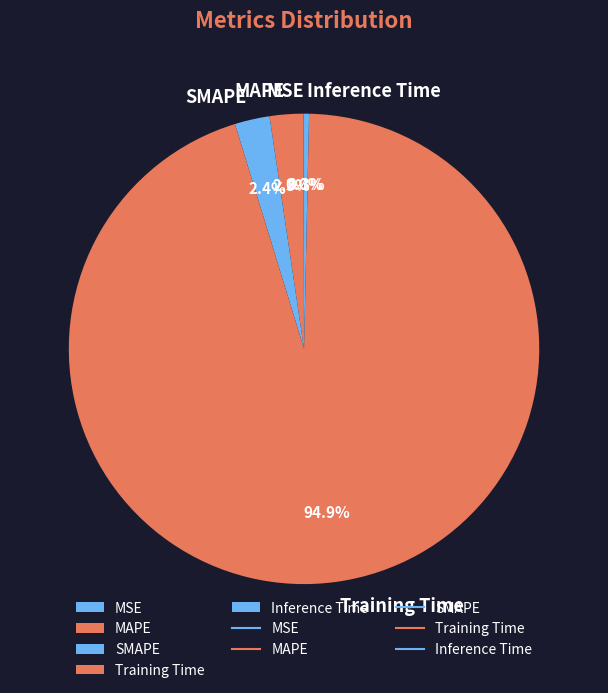

Which category has the biggest portion of the pie?

Training Time